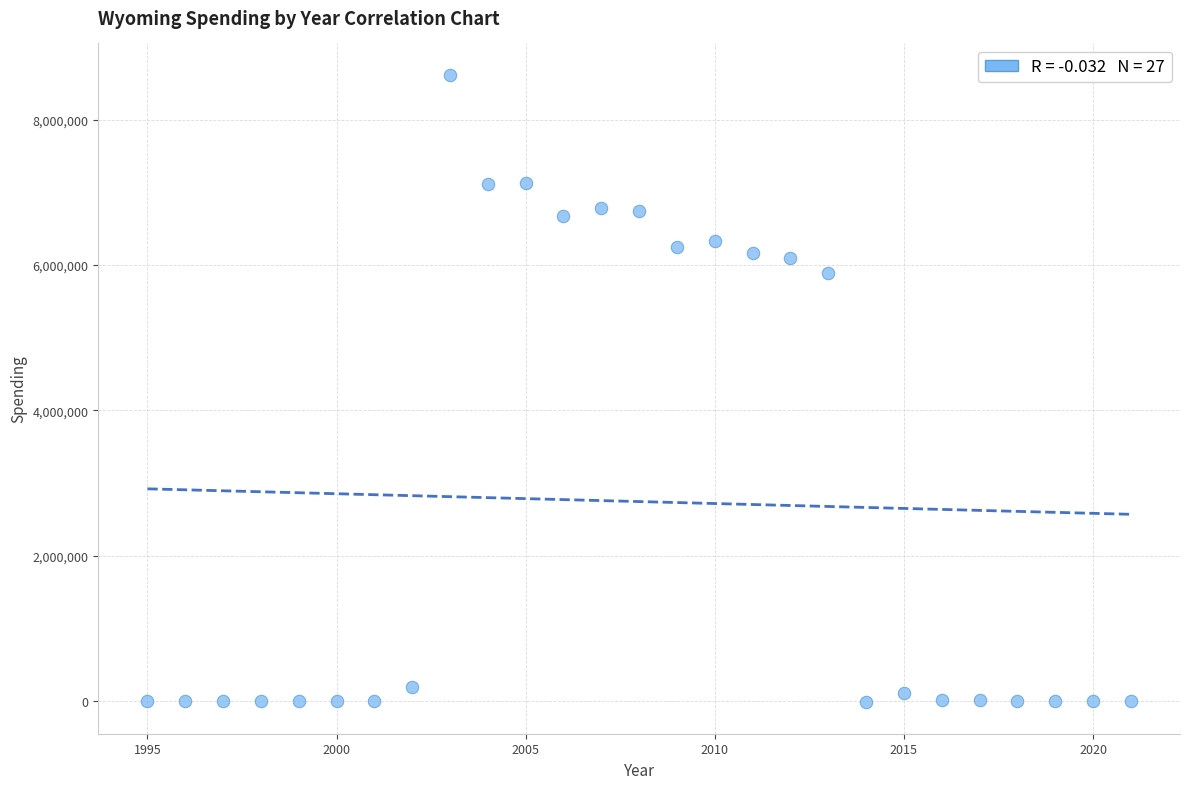

What is the range of Y values (max minus min)?

8637740